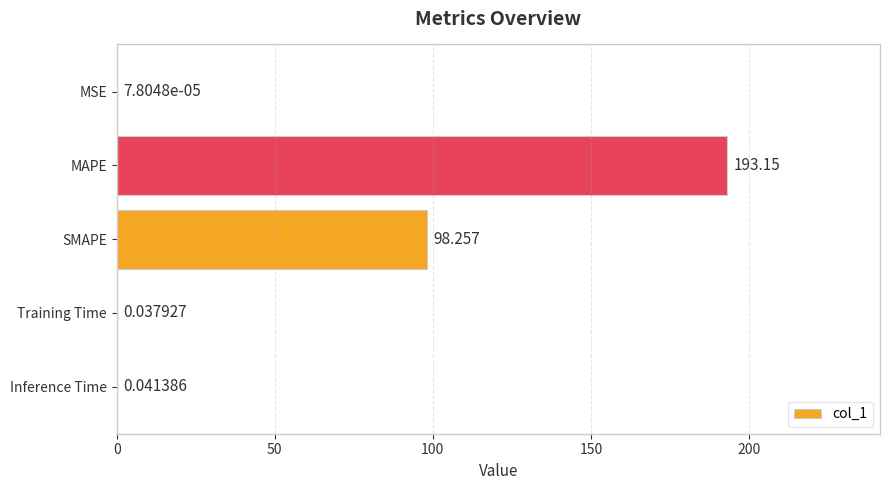

At which category does the chart reach its peak across all series?

MAPE